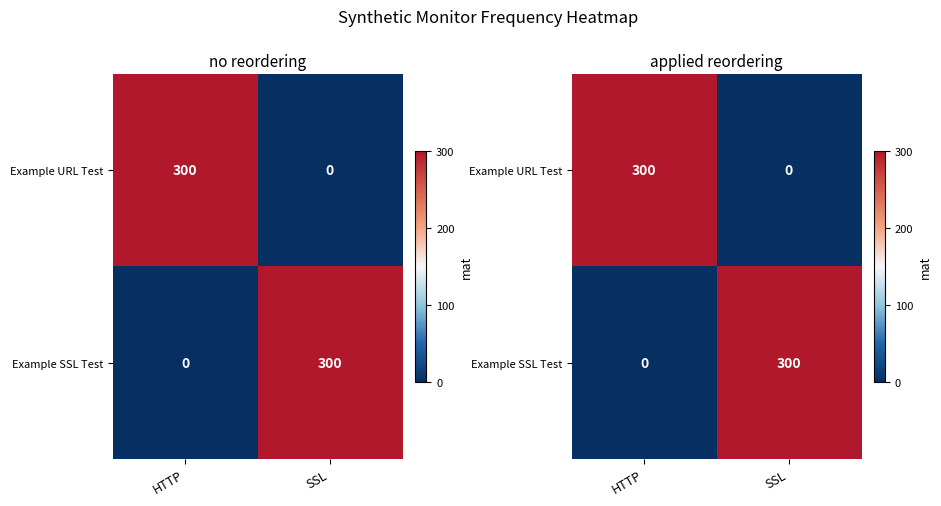

Which has a higher value, HTTP or SSL?

HTTP